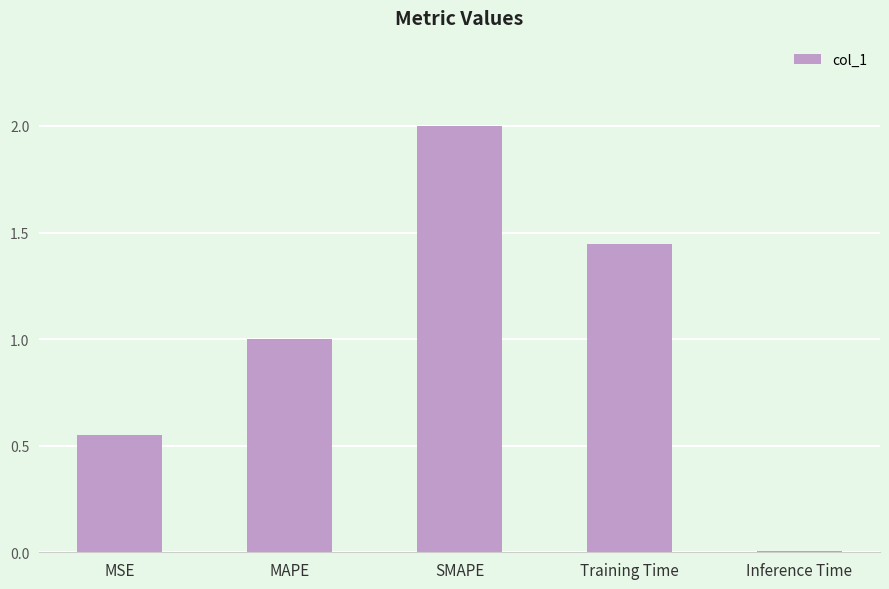

Between Inference Time and Training Time, which is larger?

Training Time